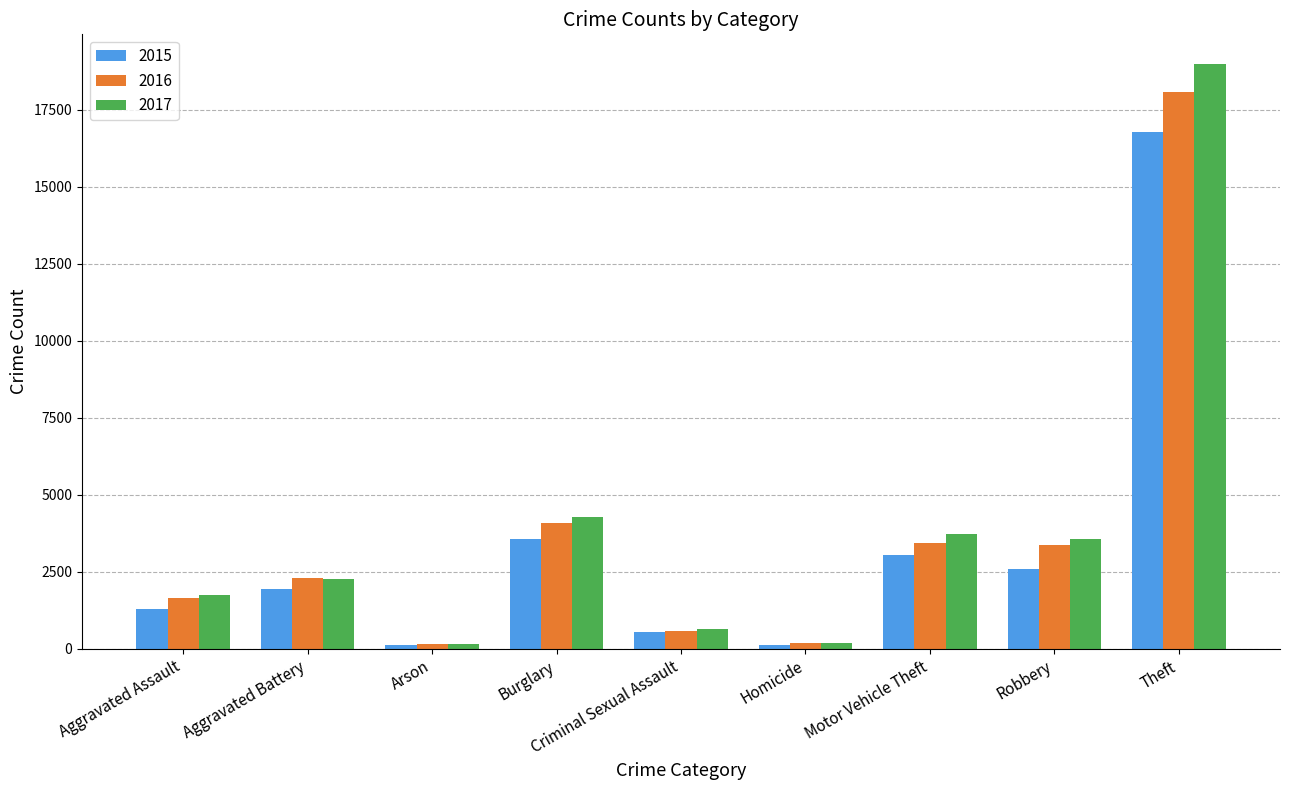

What is the difference between the 2015 values at Arson and Homicide?

1